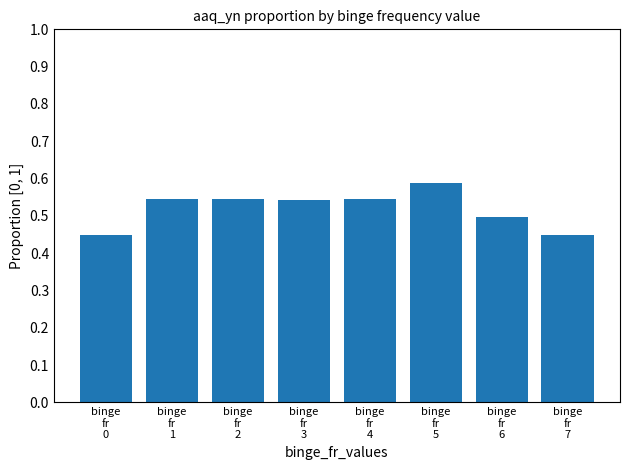

How many series are shown in this chart?

1